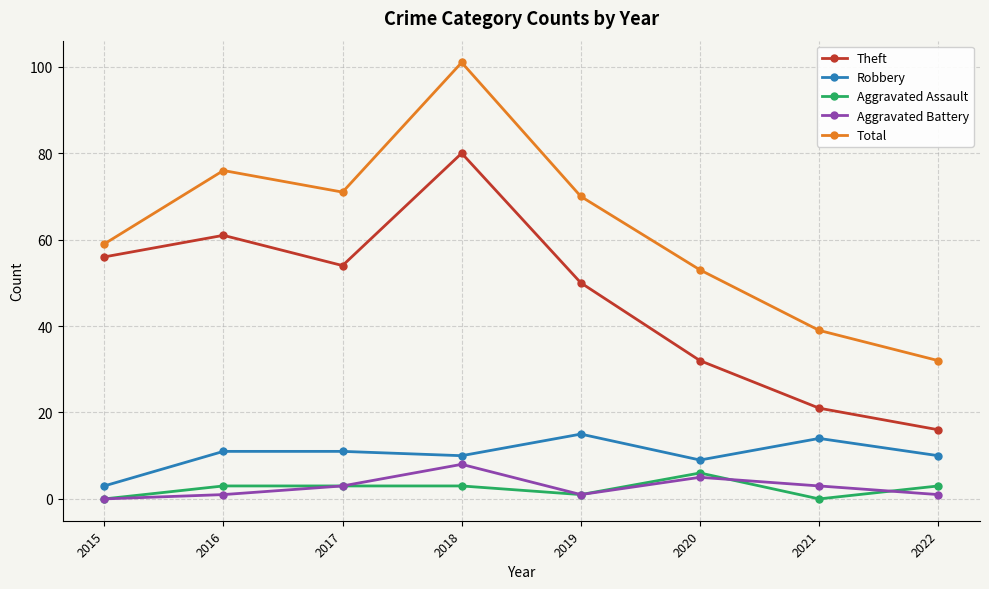

Count the number of data series in this chart.

5